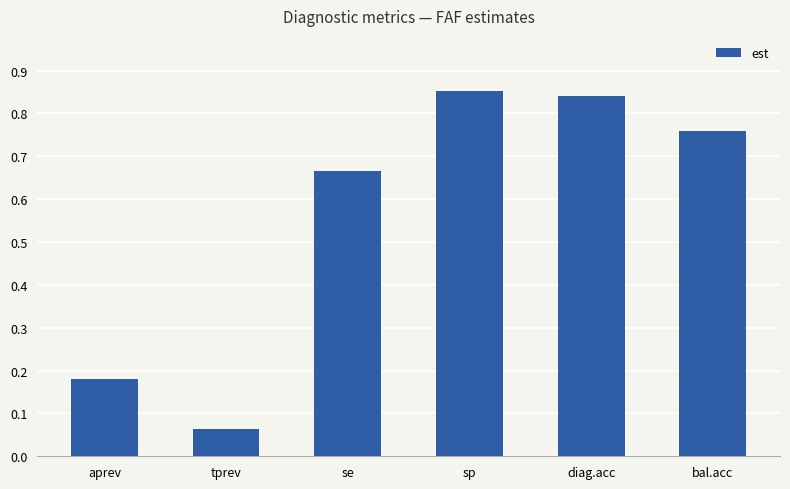

The value at diag.acc is 0.2. True or false?

False